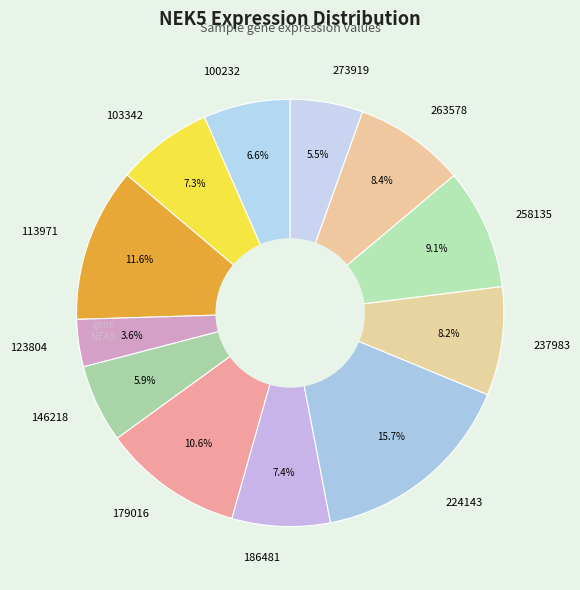

To the nearest percent, what percentage of the pie is 100232?

7%